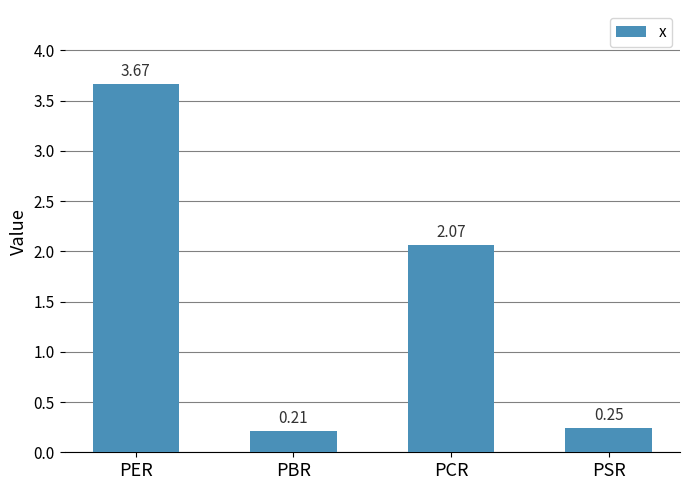

Which category has the highest value across all series?

PER